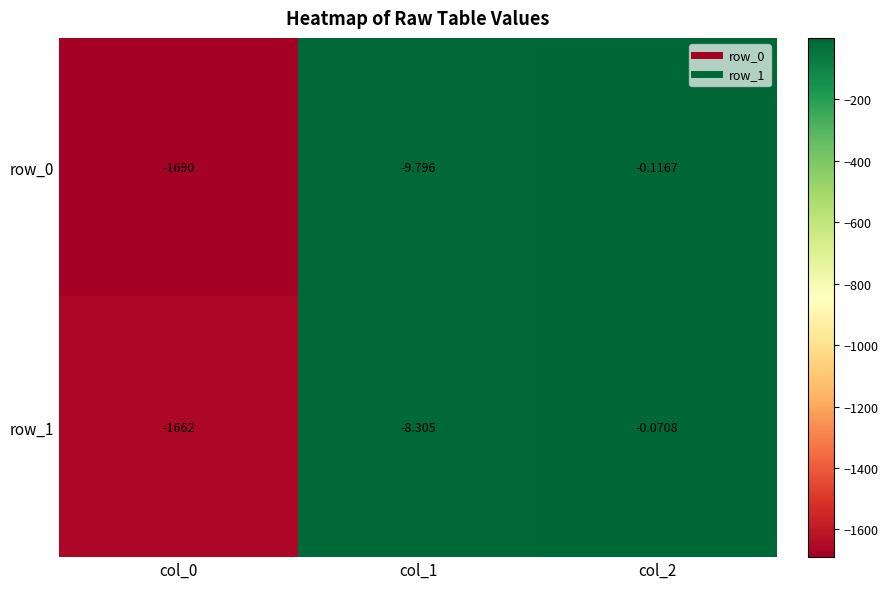

How many data points in row_0 are above -9?

1